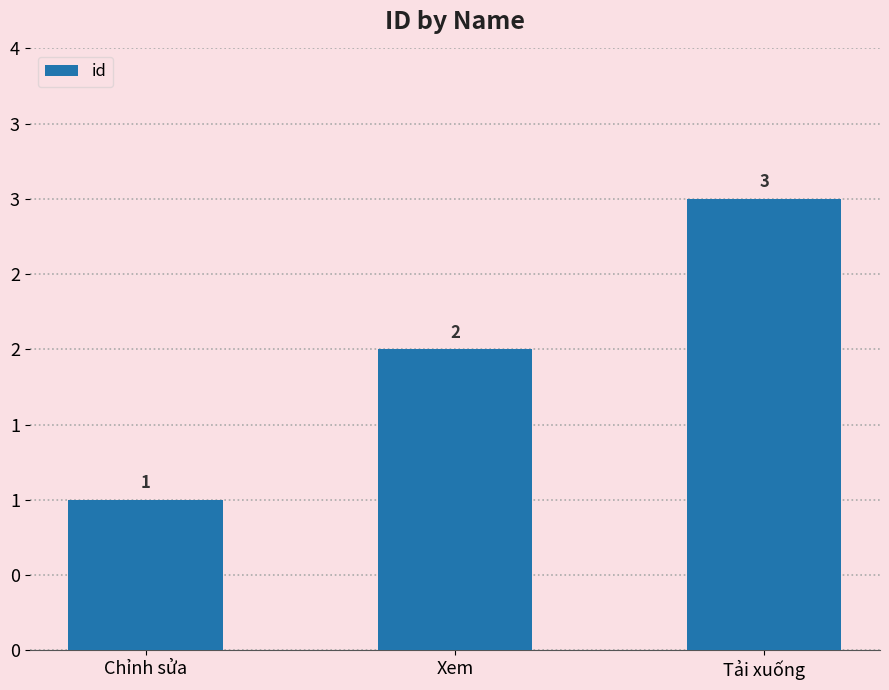

Are the bars horizontal?

No